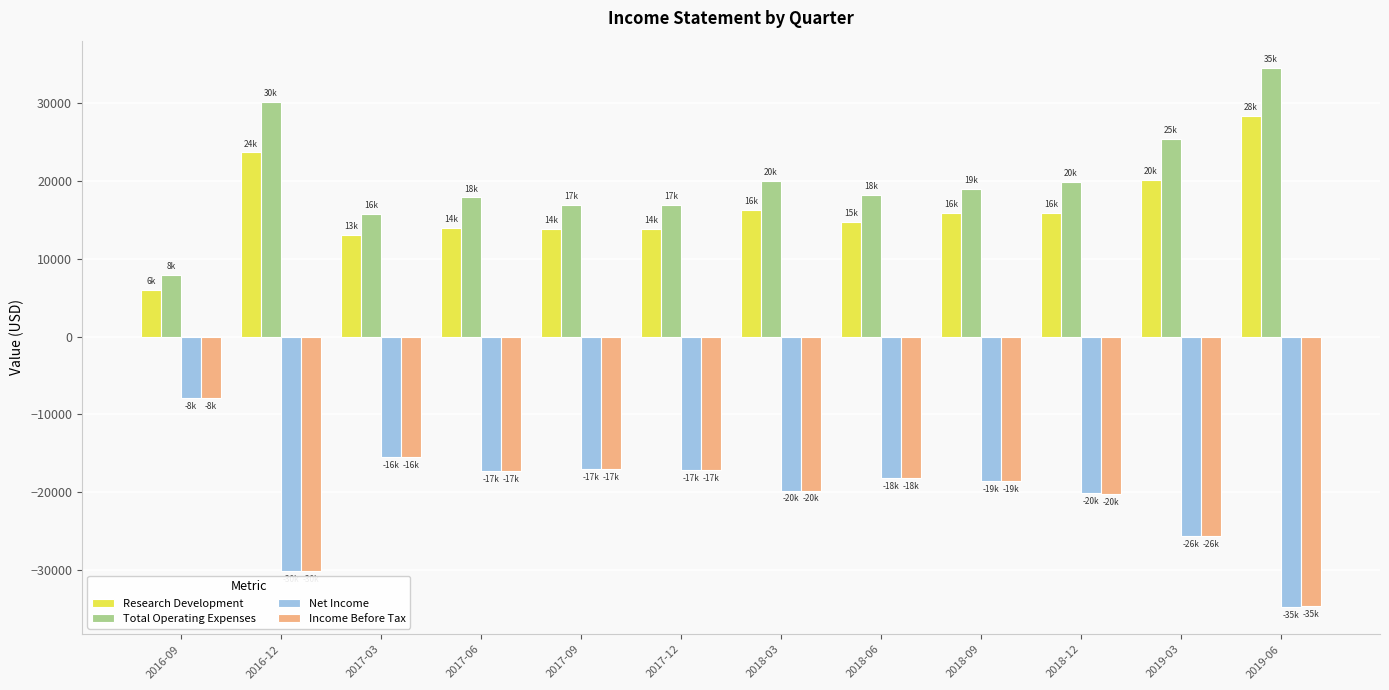

Is the value of Net Income at 2018-12 greater than the value of Income Before Tax at 2017-12?

No